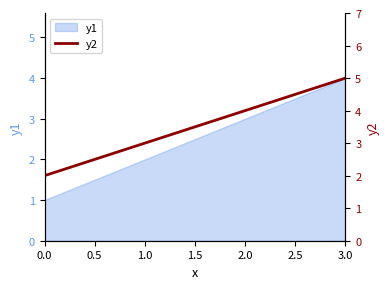

The y1 series shows 5 at 2.0. True or false?

False